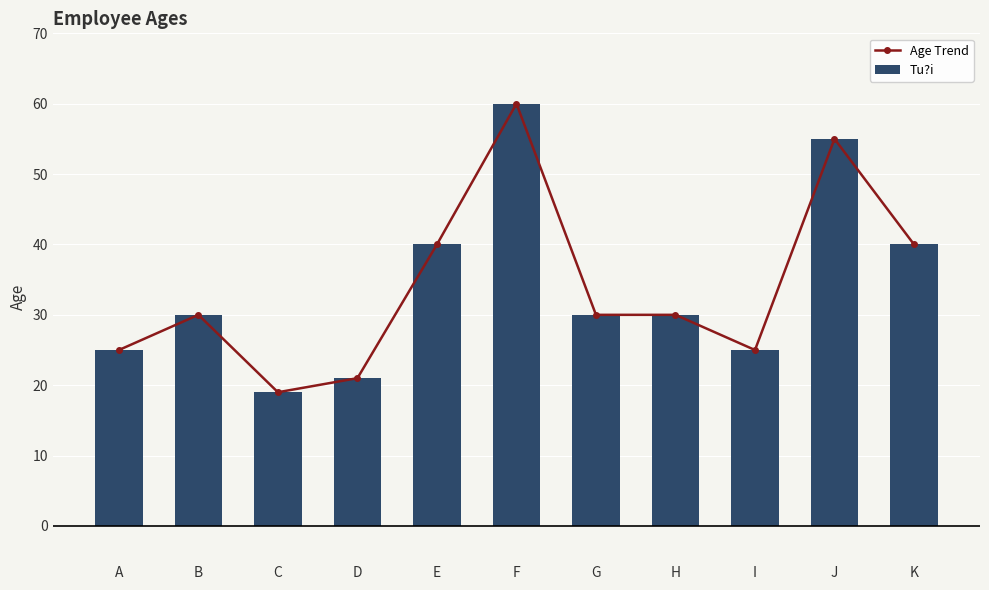

What is the difference between the second highest and second lowest values in the Tu?i series?

34